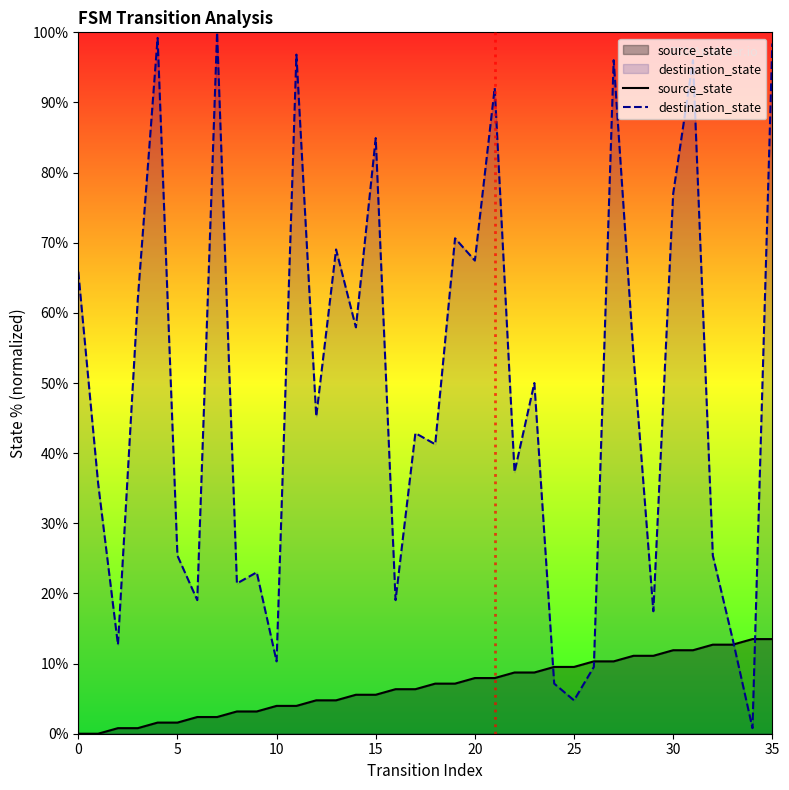

Where does the source_state series first go above 7?

18